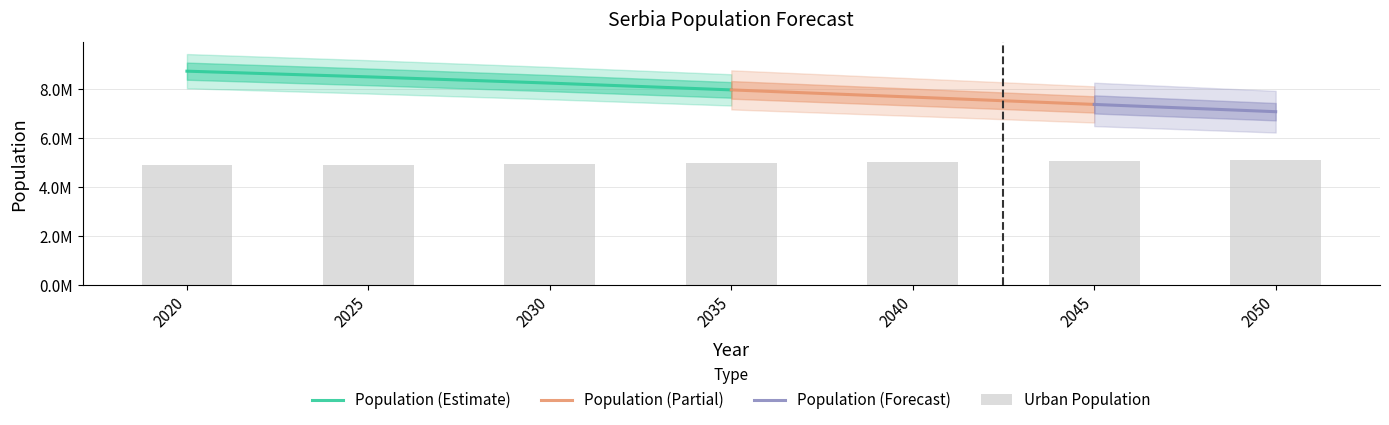

Does the chart contain any negative values?

No